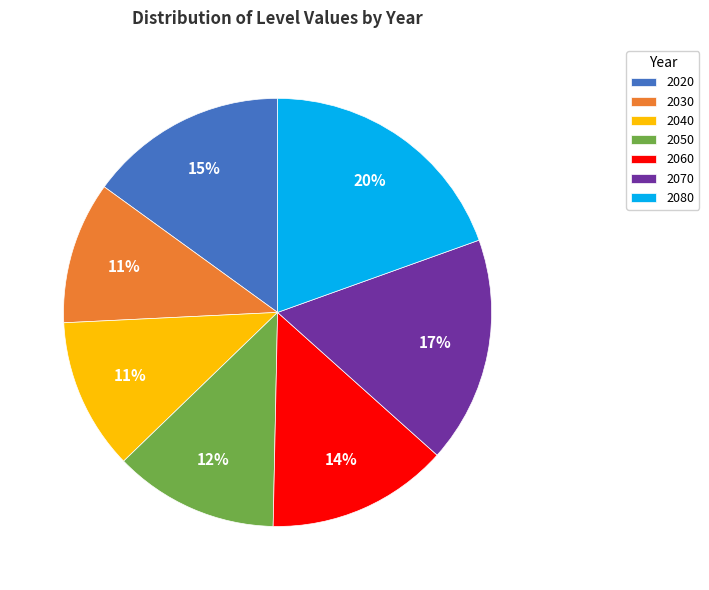

The 2070 slice represents 17% of the pie. True or false?

True